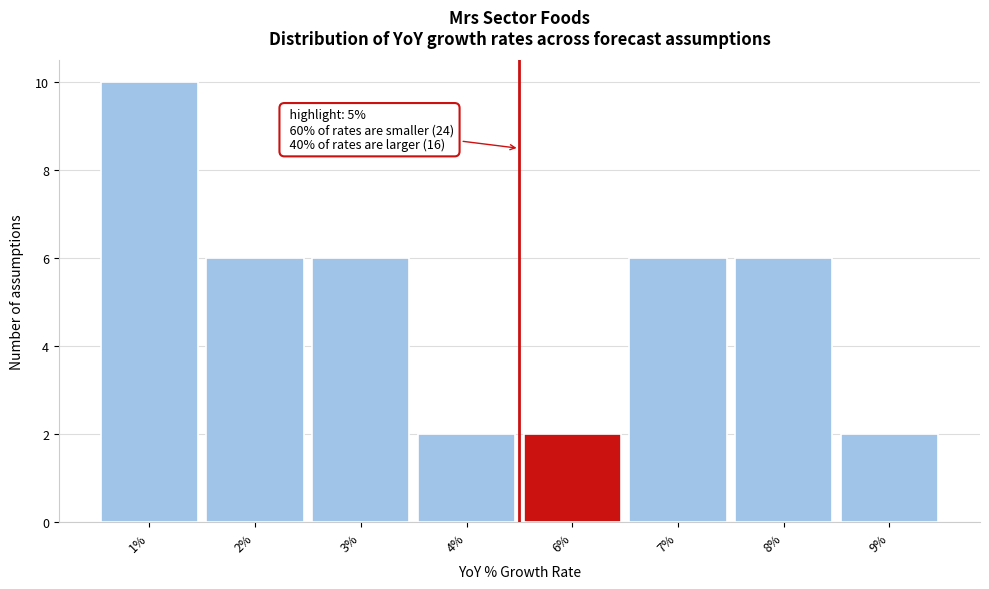

Reading left to right, extract all data points from this chart.

10	6	6	2	2	6	6	2